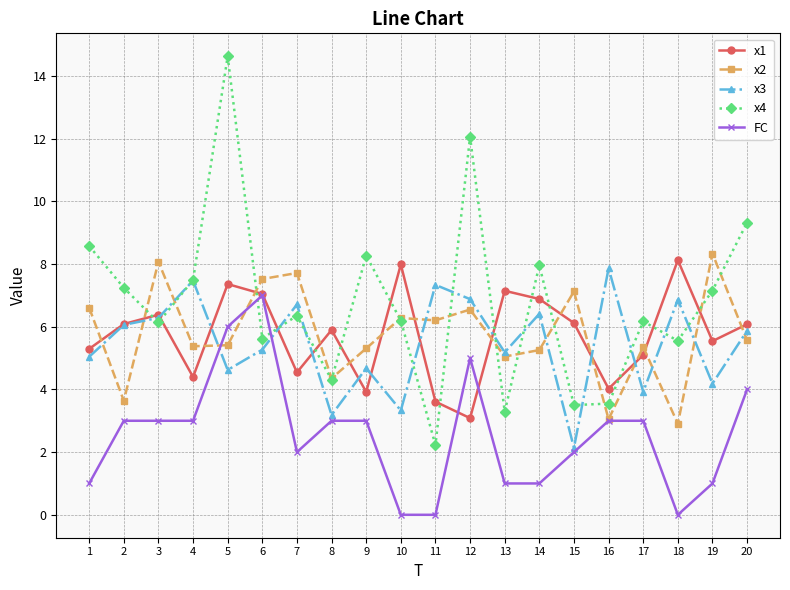

True or false: x1 has more than 0 points higher than both neighbors.

True